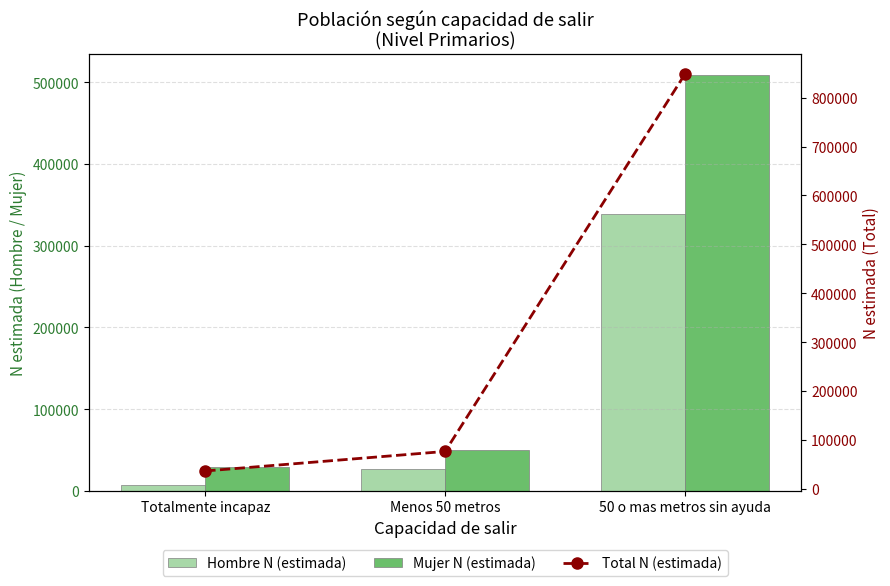

What position from the left is Totalmente incapaz?

1